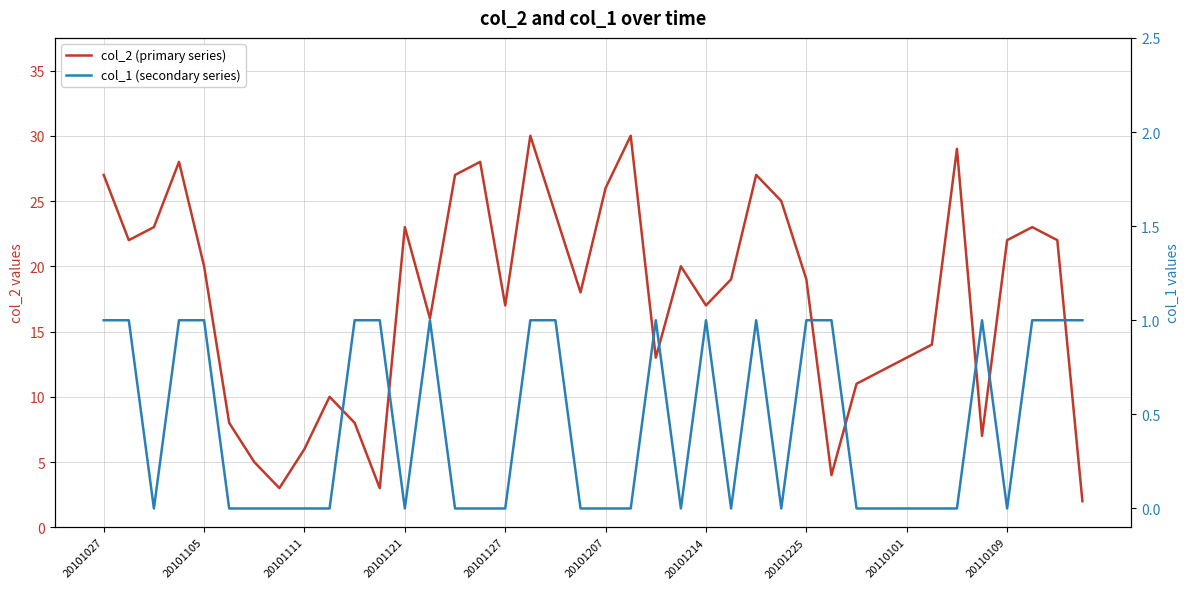

Reading right to left, list all the values displayed in this chart.

col_2 (primary series): 2	22	23	22	7	29	14	13	12	11	4	19	25	27	19	17	20	13	30	26	18	24	30	17	28	27	16	23	3	8	10	6	3	5	8	20	28	23	22	27
col_1 (secondary series): 1	1	1	0	1	0	0	0	0	0	1	1	0	1	0	1	0	1	0	0	0	1	1	0	0	0	1	0	1	1	0	0	0	0	0	1	1	0	1	1